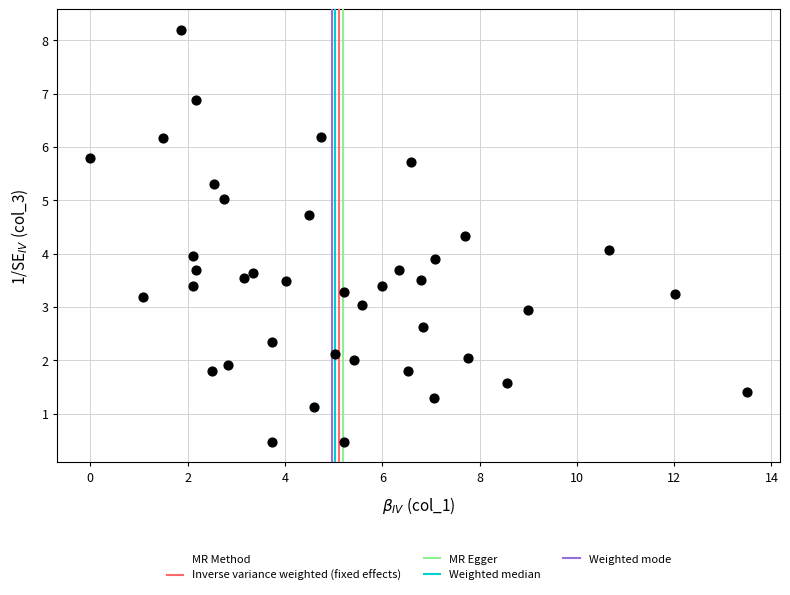

What is the range of X values (max minus min)?

13.5